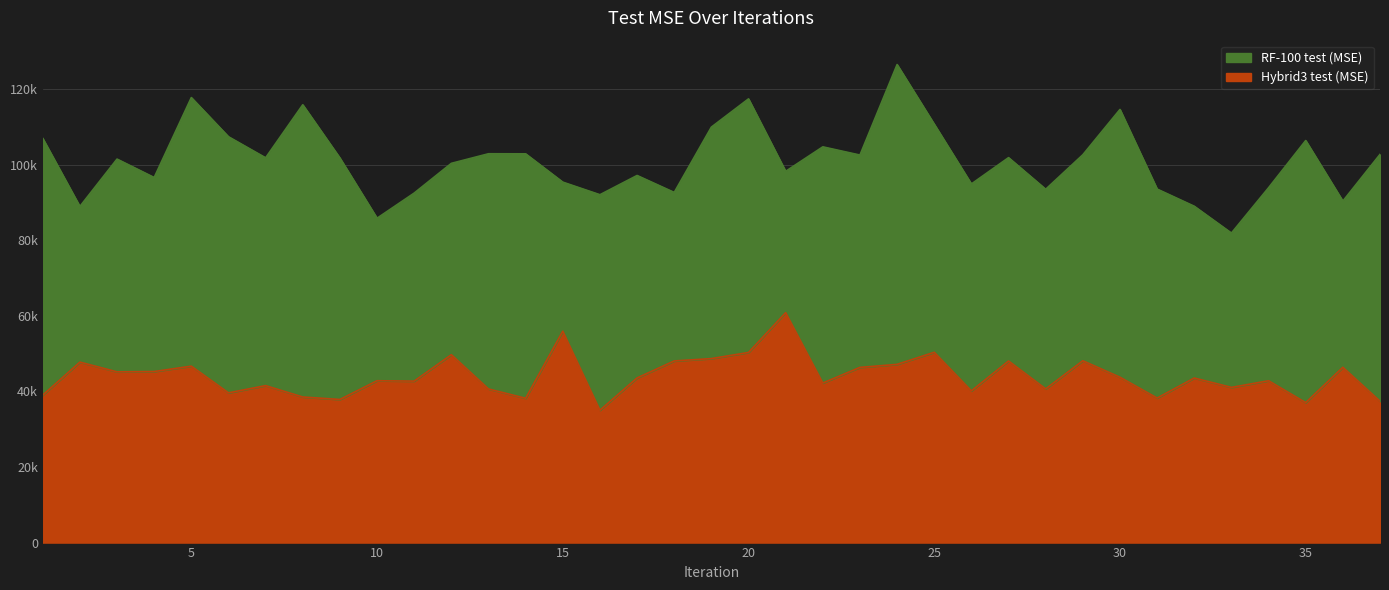

Which category has the lowest value across all series?

16